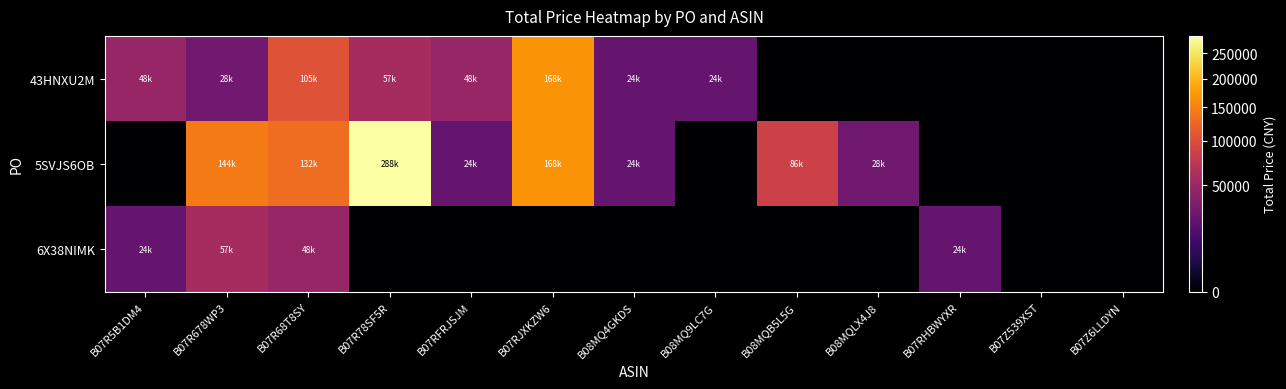

Reading right to left, transcribe all the data shown in this chart.

43HNXU2M: B07Z6LLDYN=0	B07Z539XST=0	B07RHBWYXR=0	B08MQLX4J8=0	B08MQB5L5G=0	B08MQ9LC7G=24000	B08MQ4GKDS=24000	B07RJXKZW6=168000	B07RFRJSJM=48000	B07R78SF5R=57600	B07R68T8SY=105600	B07R678WP3=28800	B07R5B1DM4=48000
5SVJS6OB: B07Z6LLDYN=0	B07Z539XST=0	B07RHBWYXR=0	B08MQLX4J8=28800	B08MQB5L5G=86400	B08MQ9LC7G=0	B08MQ4GKDS=24000	B07RJXKZW6=168000	B07RFRJSJM=24000	B07R78SF5R=288000	B07R68T8SY=132000	B07R678WP3=144000	B07R5B1DM4=0
6X38NIMK: B07Z6LLDYN=0	B07Z539XST=0	B07RHBWYXR=24000	B08MQLX4J8=0	B08MQB5L5G=0	B08MQ9LC7G=0	B08MQ4GKDS=0	B07RJXKZW6=0	B07RFRJSJM=0	B07R78SF5R=0	B07R68T8SY=48000	B07R678WP3=57600	B07R5B1DM4=24000